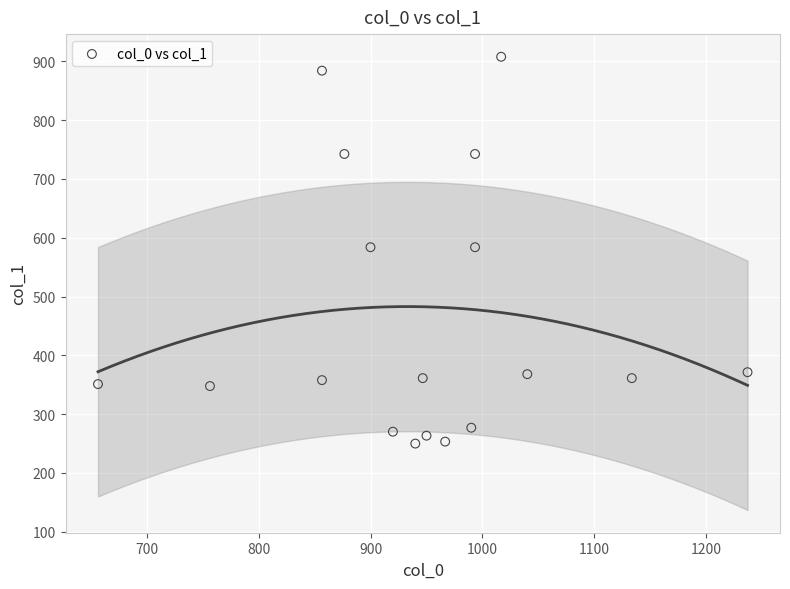

What is the range of X values (max minus min)?

580.0